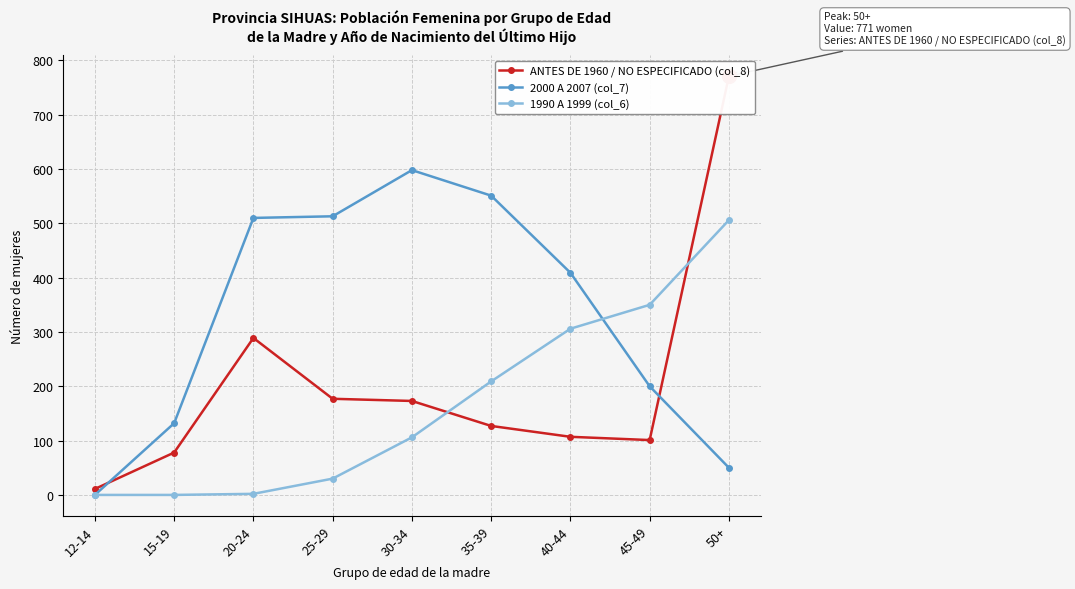

What is the label of the 4th point from the right?

35-39